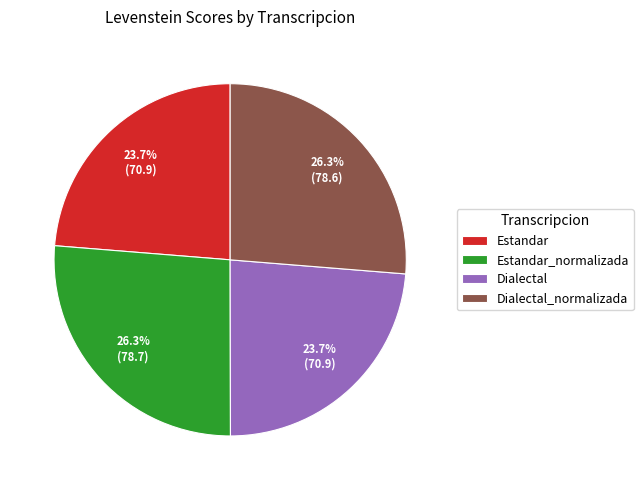

Between Estandar and Estandar_normalizada, which is larger?

Estandar_normalizada